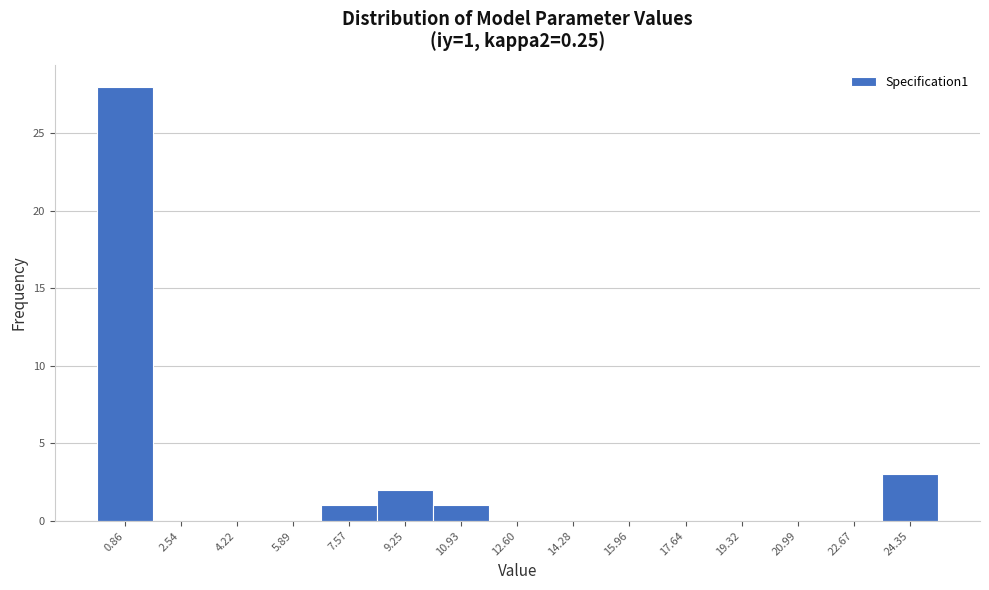

Over which range of the x-axis is the bar tallest?

0.0 to 1.6